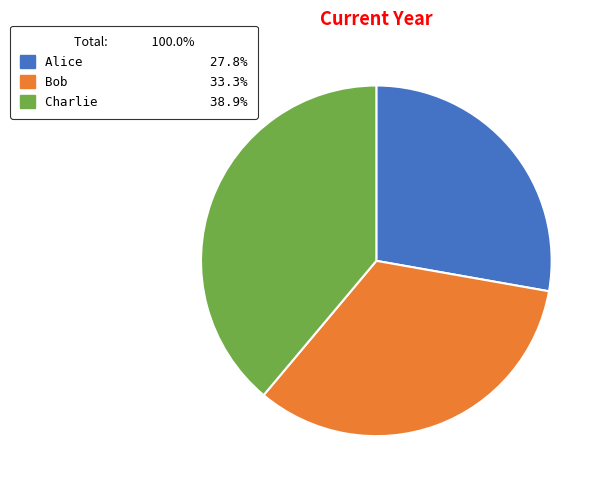

Rank the categories by value from lowest to highest.

Alice, Bob, Charlie